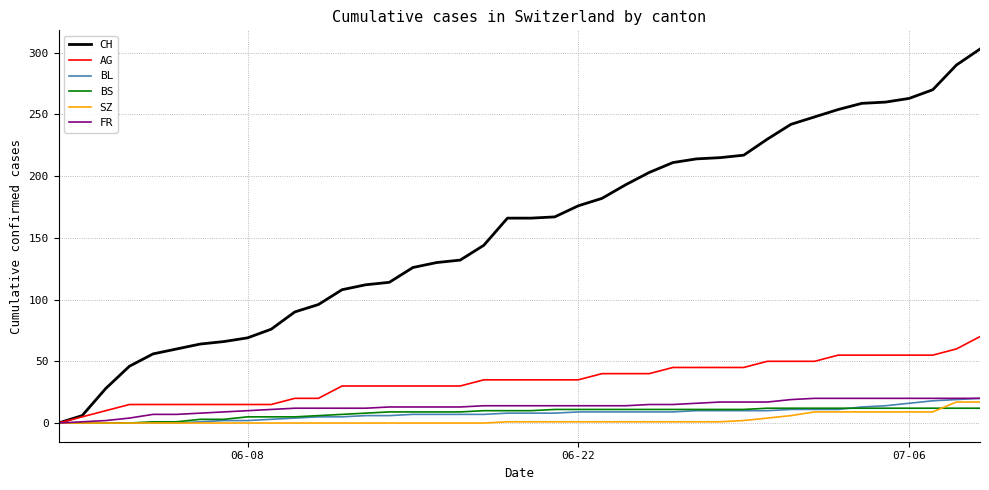

What is the maximum value for BL?

20